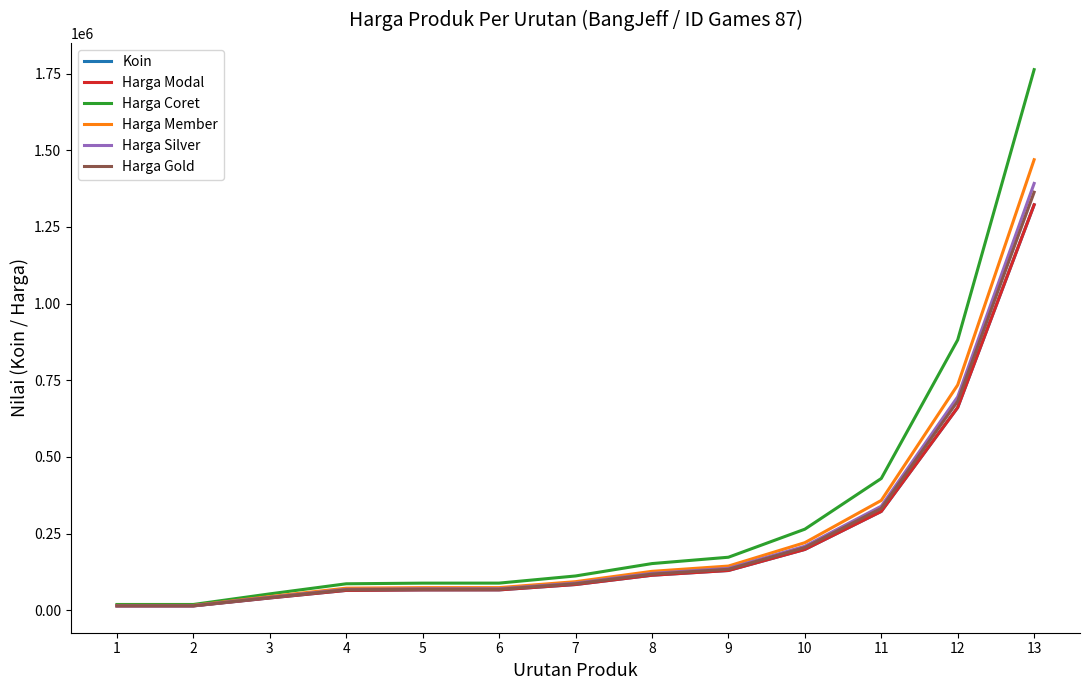

The Harga Silver series shows 14700 at 2. True or false?

True